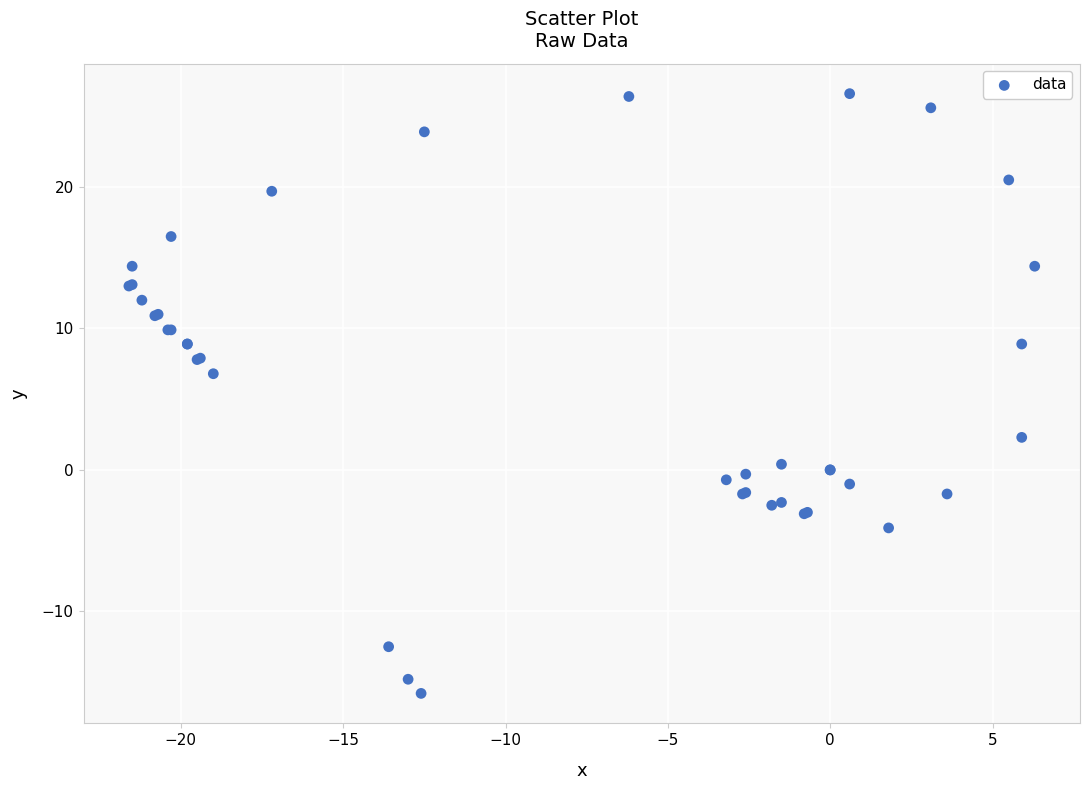

What Y value in the scatter plot is closest to 5?

6.8